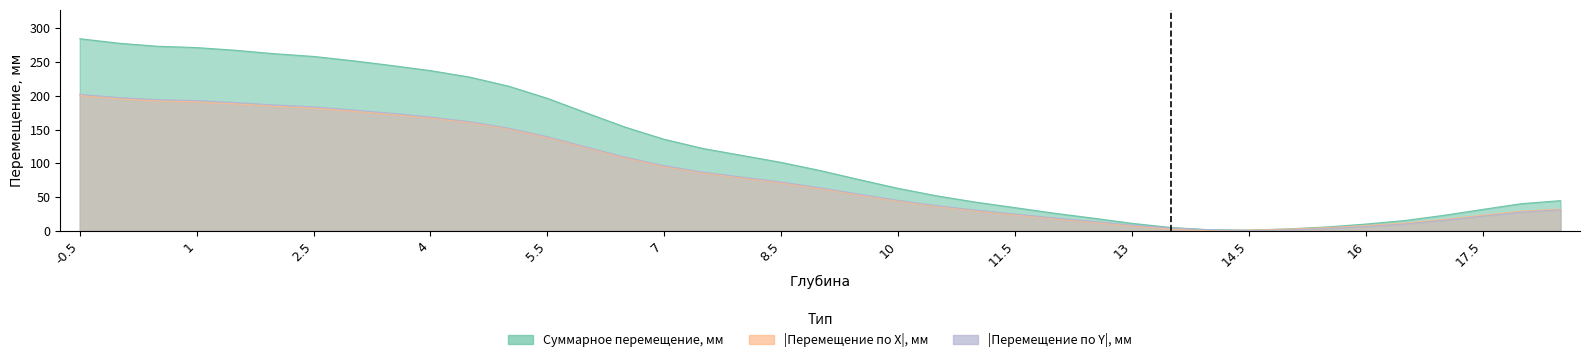

In Суммарное перемещение, мм, how many points are lower than both neighbors (excluding endpoints)?

1